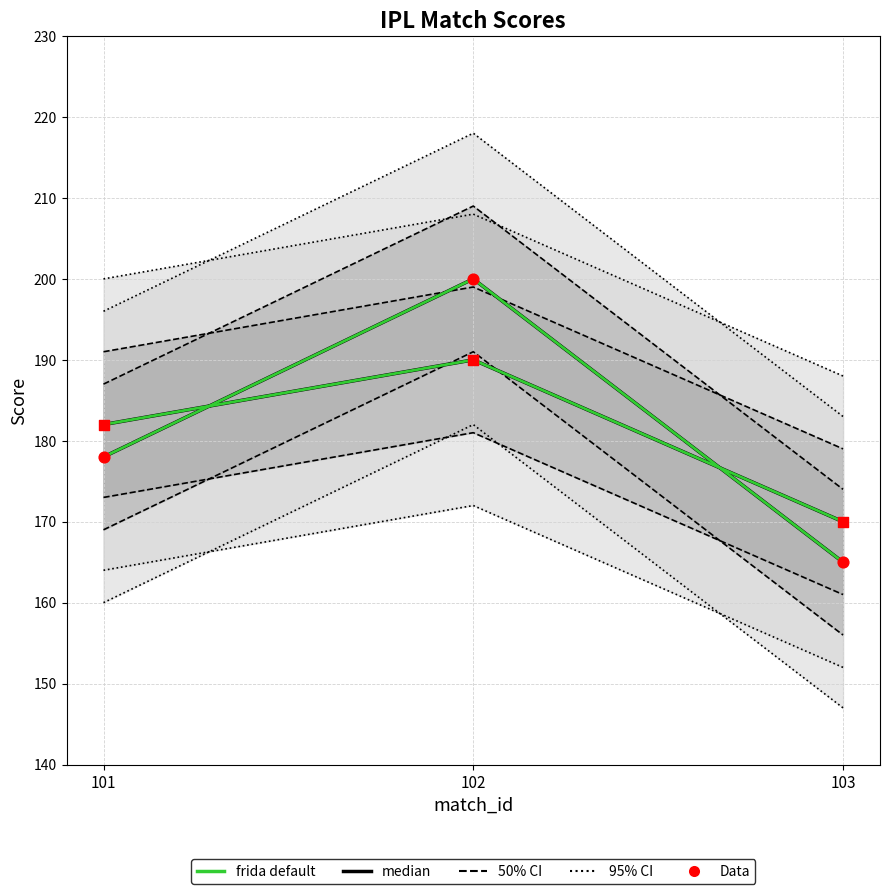

Which series has the largest total across all categories?

median (score_team1)